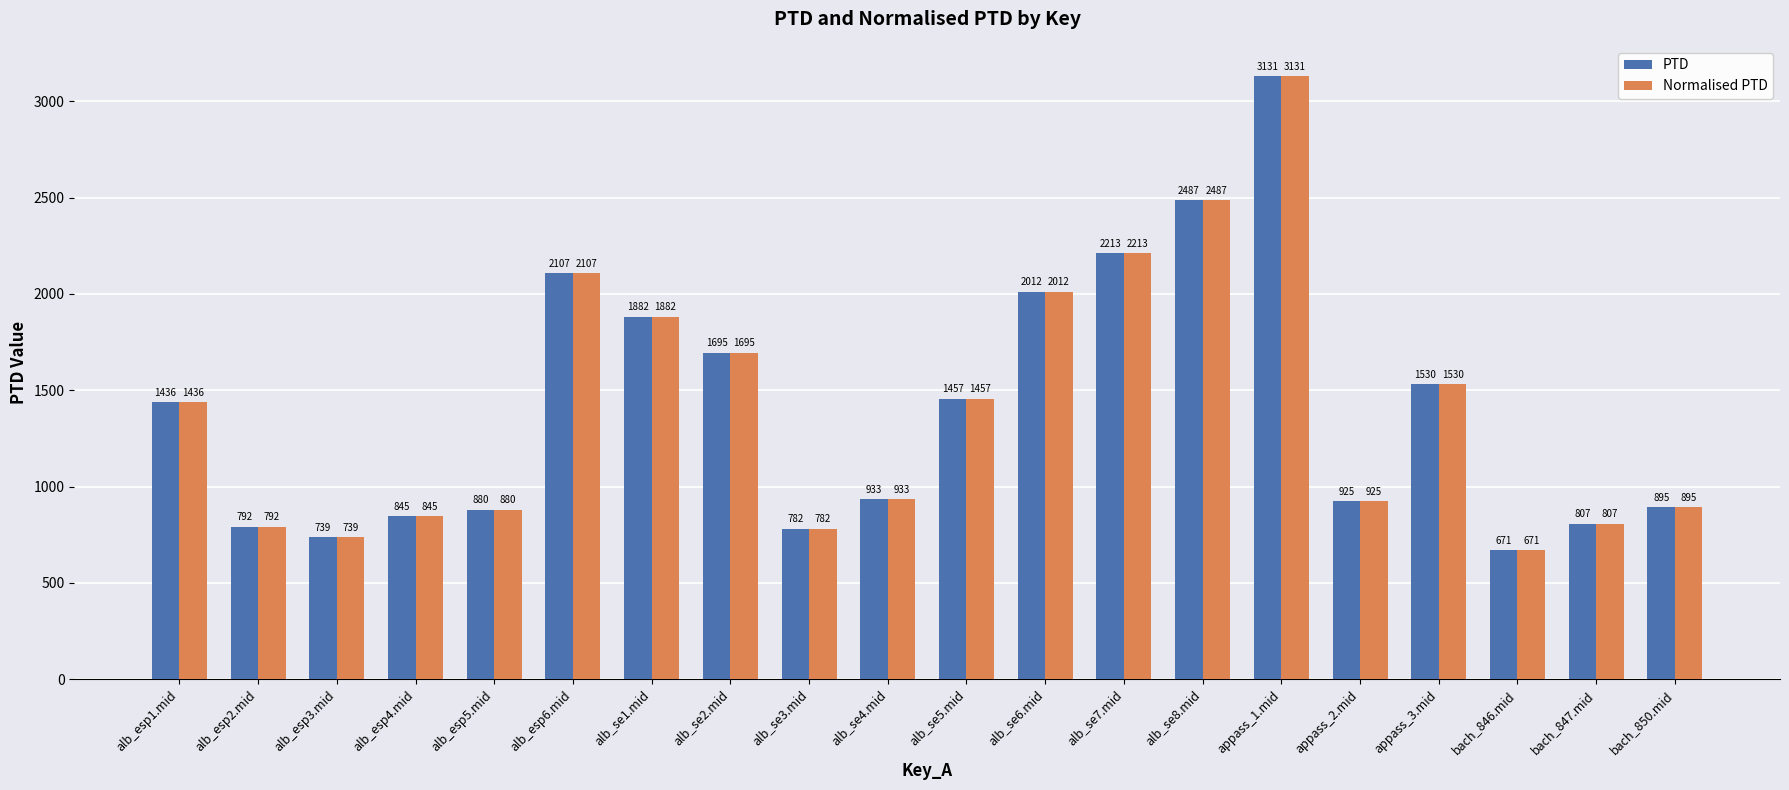

Rank the categories by Normalised PTD value from lowest to highest.

bach_846.mid, alb_esp3.mid, alb_se3.mid, alb_esp2.mid, bach_847.mid, alb_esp4.mid, alb_esp5.mid, bach_850.mid, appass_2.mid, alb_se4.mid, alb_esp1.mid, alb_se5.mid, appass_3.mid, alb_se2.mid, alb_se1.mid, alb_se6.mid, alb_esp6.mid, alb_se7.mid, alb_se8.mid, appass_1.mid